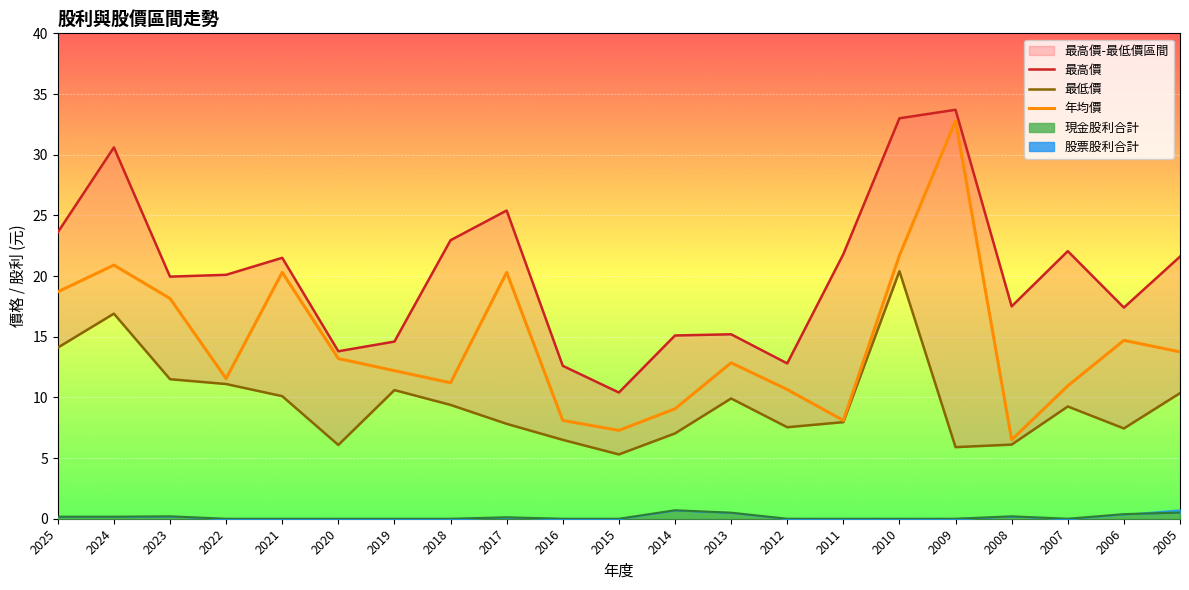

What is the value of the 年均價 point at the 5th from the left?

20.3